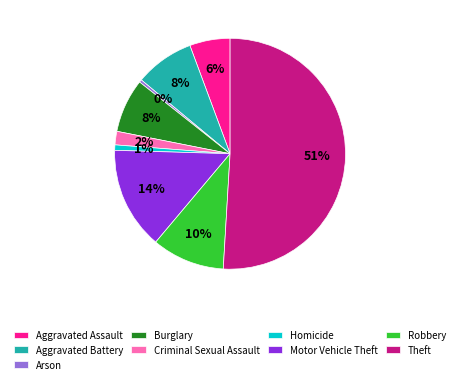

What is the ratio of the value at Burglary to the value at Aggravated Assault?

1.3